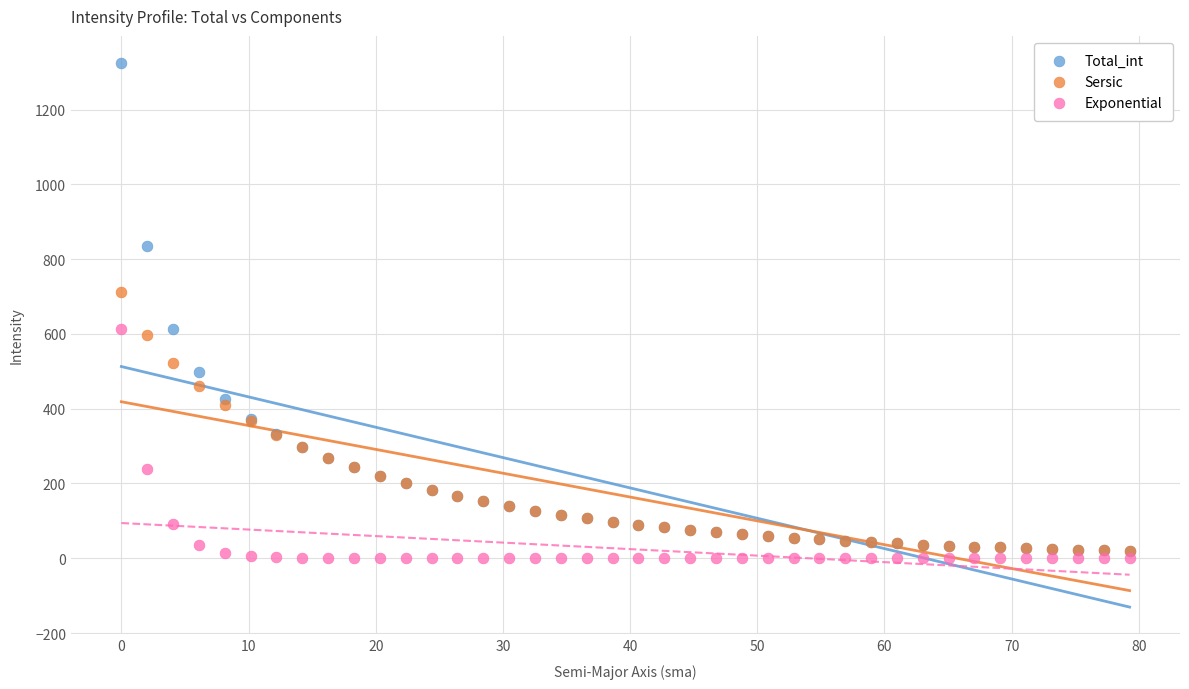

Which series contains the highest Y value?

Total_int